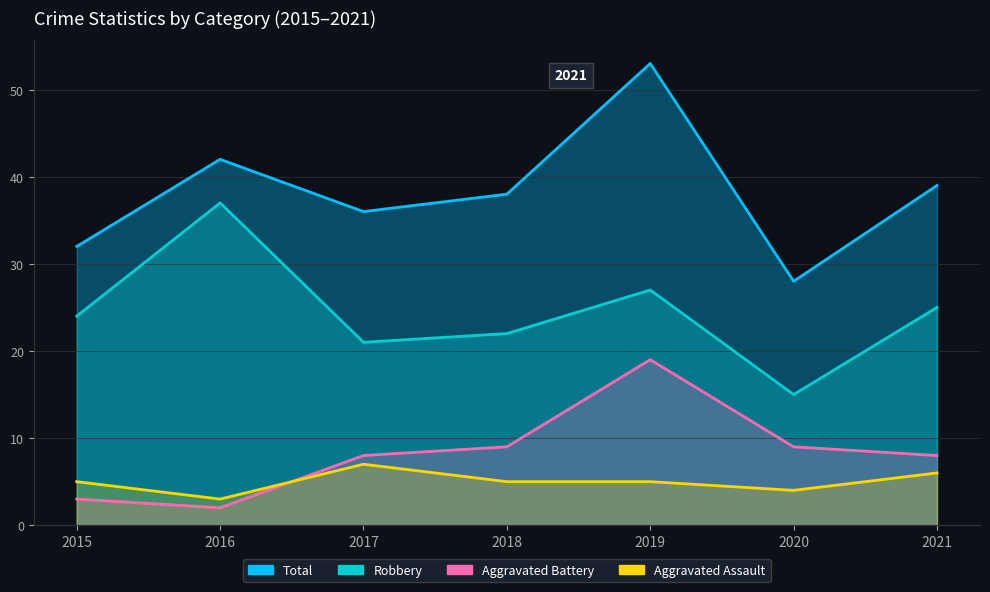

True or false: Aggravated Battery and Robbery cross at least once.

False